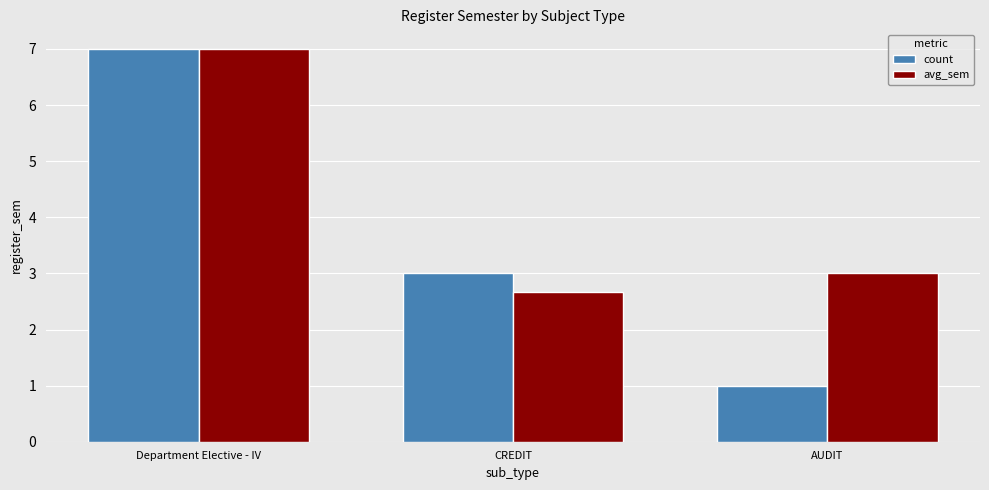

What is the value of the avg_sem bar at the 1st from the left?

7.0